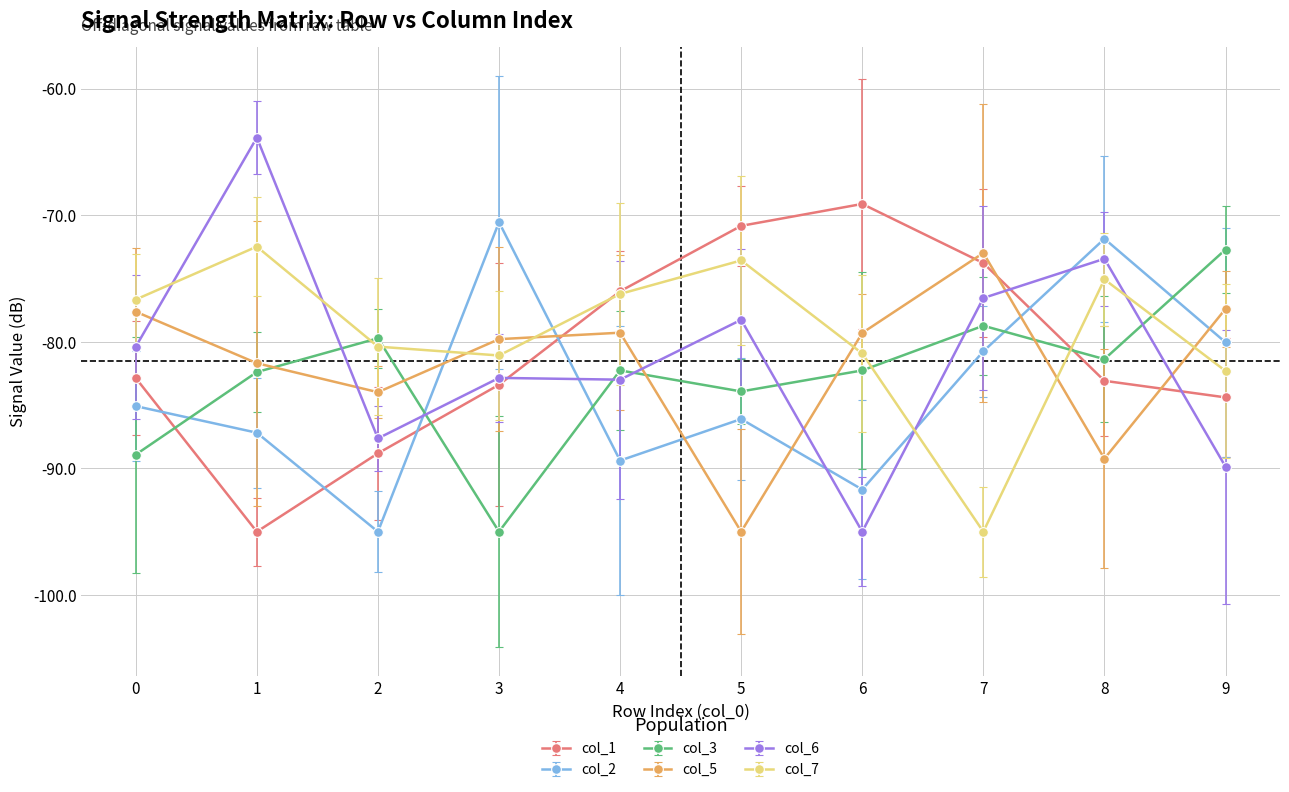

What is the minimum value for col_2?

-95.0